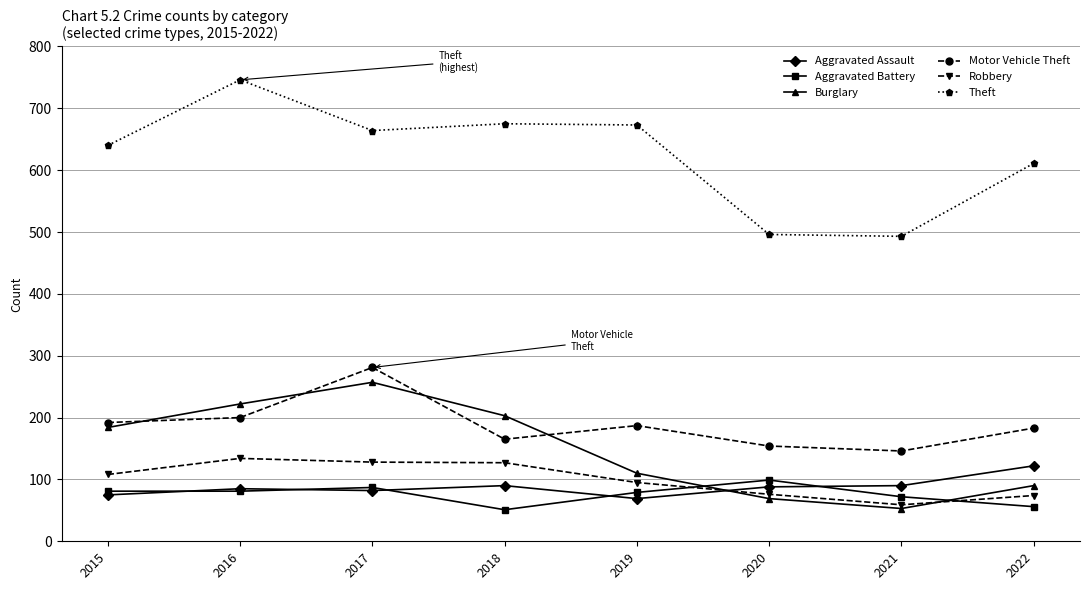

How many interior local peaks does the Burglary series have?

1